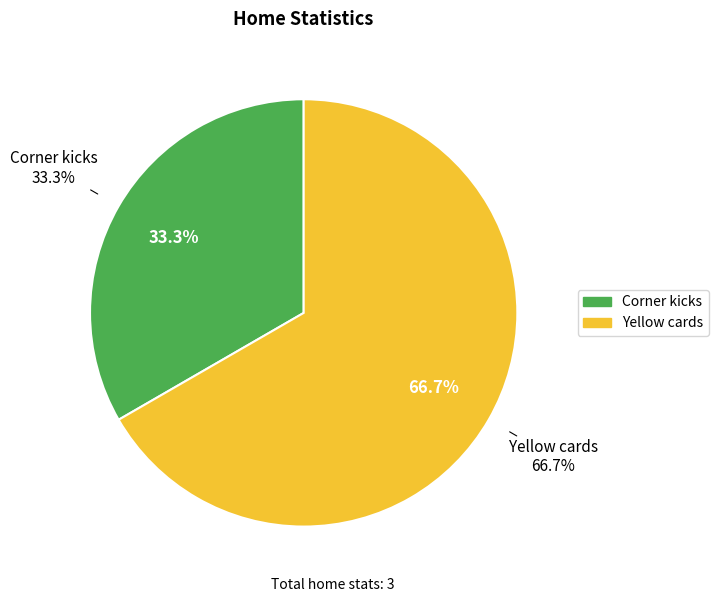

To the nearest percent, what is the difference between the largest and smallest slice percentages?

33%